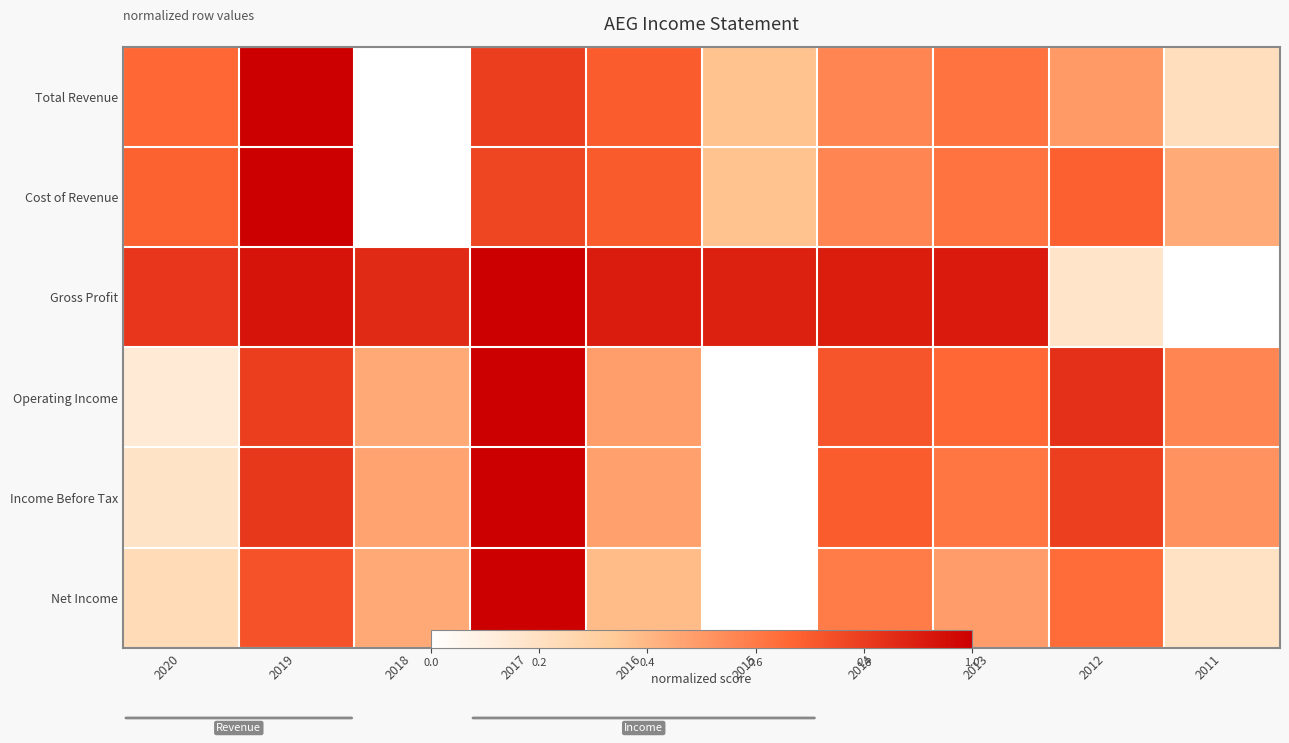

Which series has the largest range (max minus min)?

Total Revenue